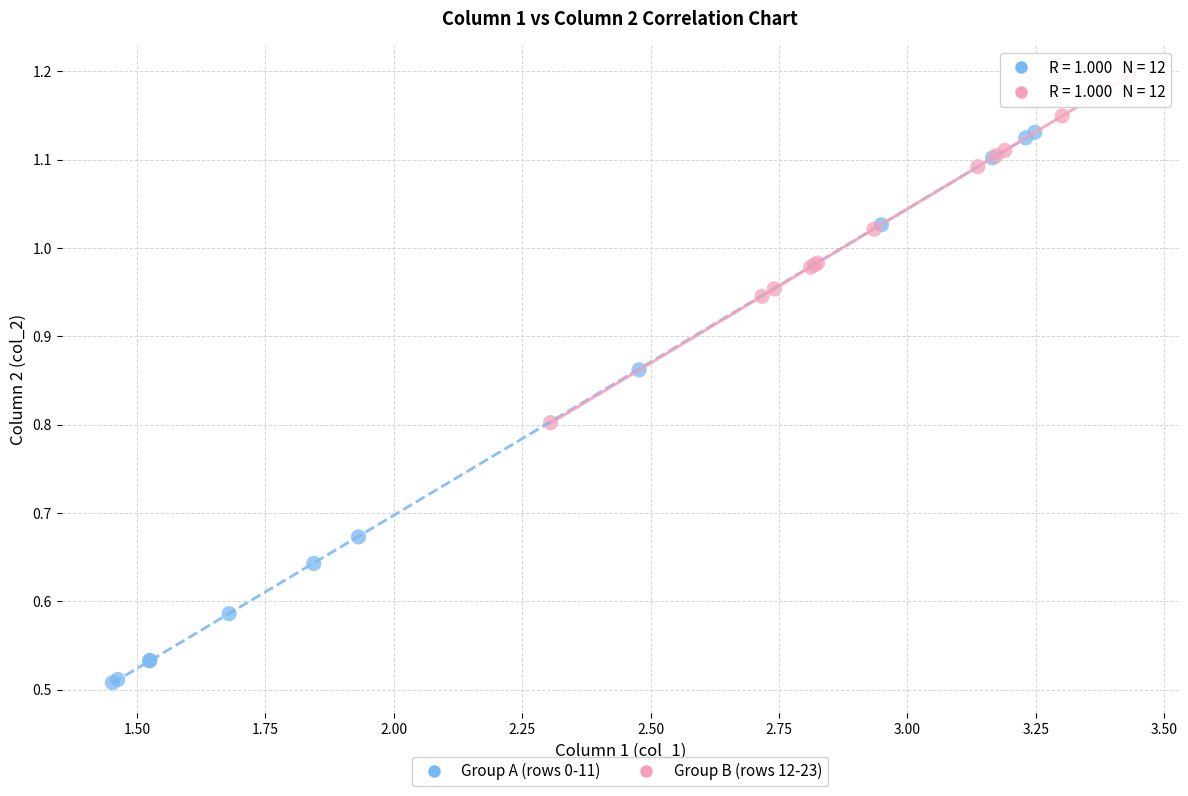

Which series contains the lowest Y value?

Group A (rows 0-11)